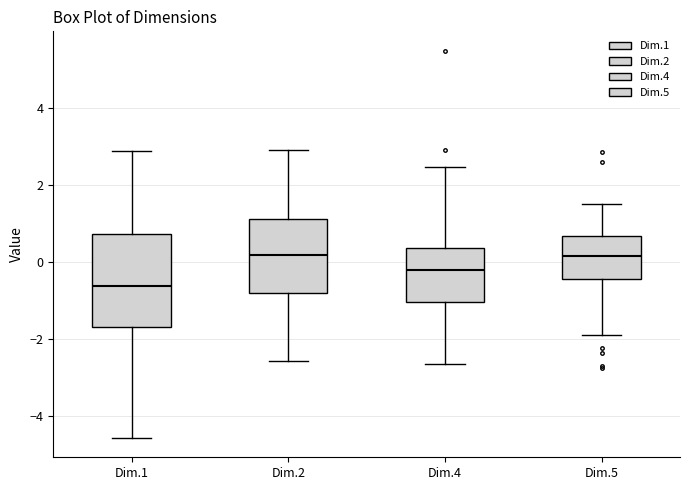

Which box has the lowest median line?

Dim.1